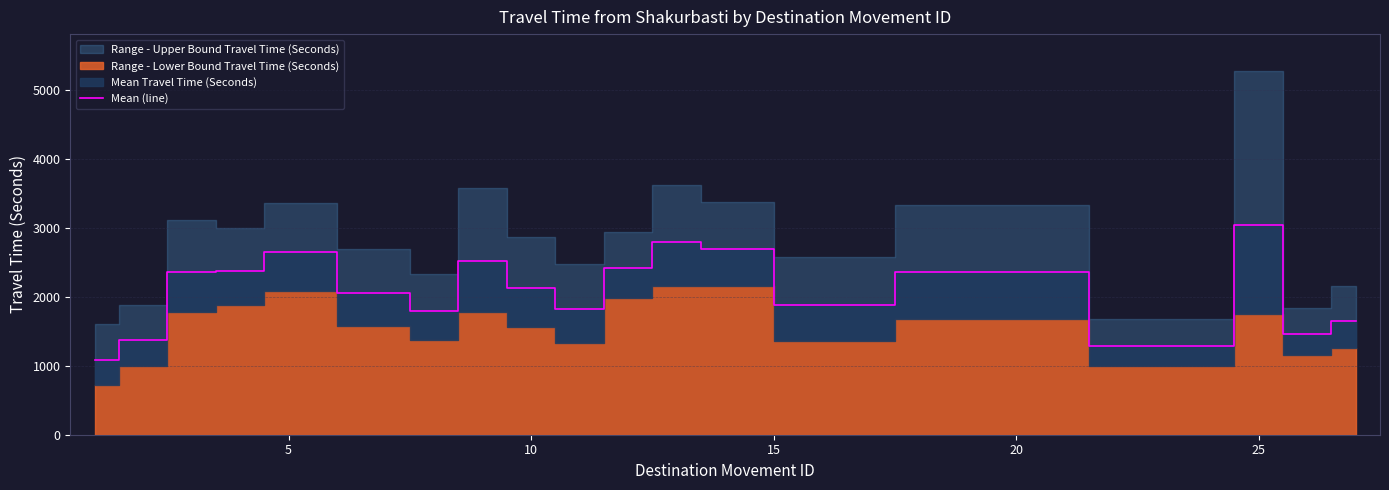

True or false: the data has more than 0 interior local peaks.

True